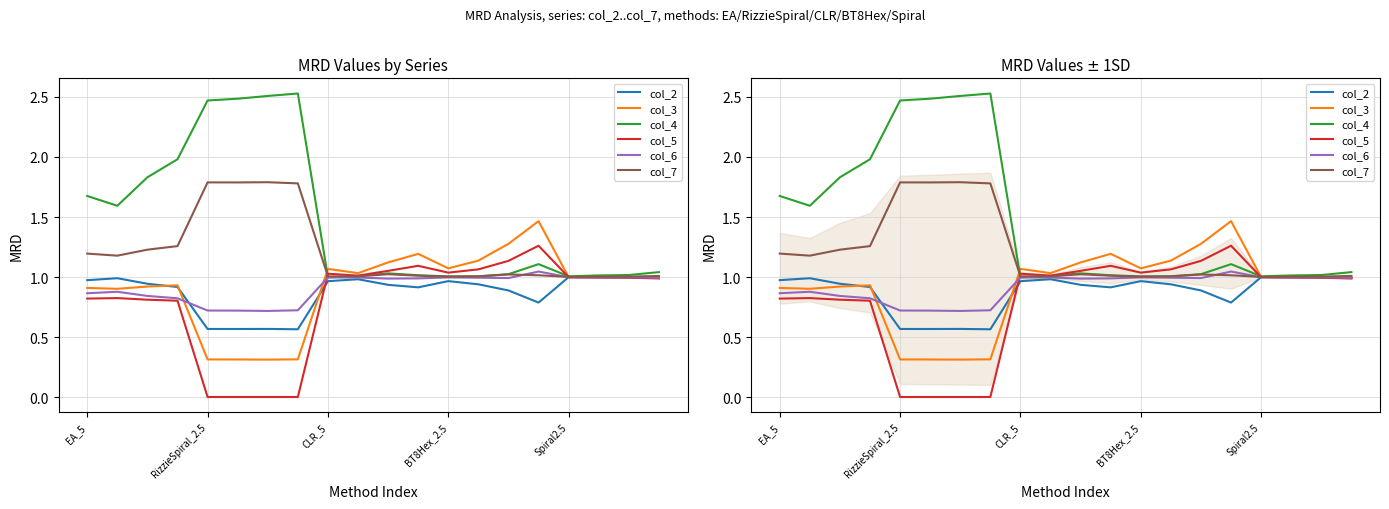

True or false: col_3 has more than 2 interior local peaks.

True